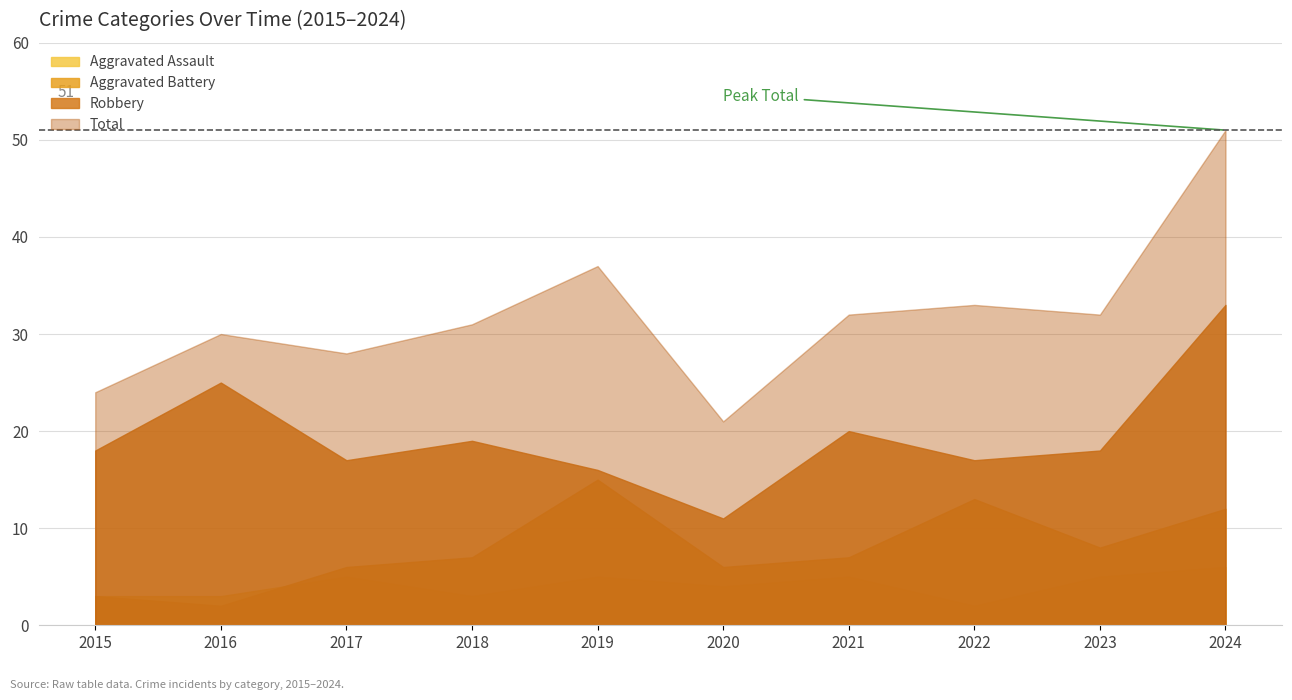

What is the total value across all series at 2016?

60